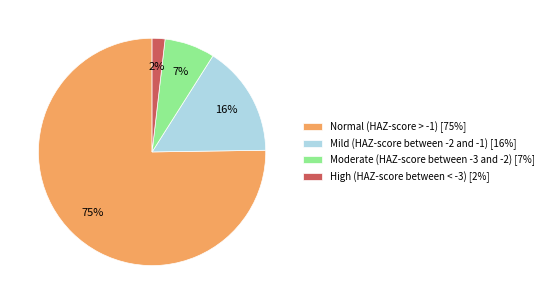

Rank the categories by value from highest to lowest.

Normal (HAZ-score > -1), Mild (HAZ-score between -2 and -1), Moderate (HAZ-score between -3 and -2), High (HAZ-score between < -3)